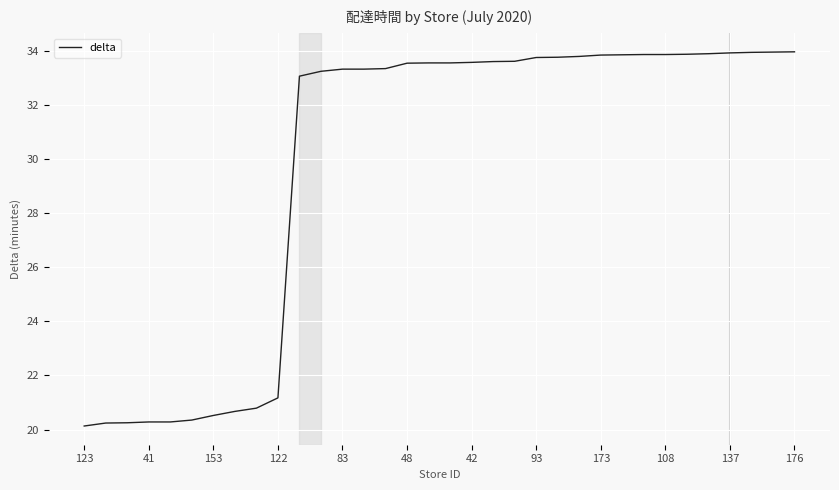

What is the difference between the maximum and minimum values?

13.8